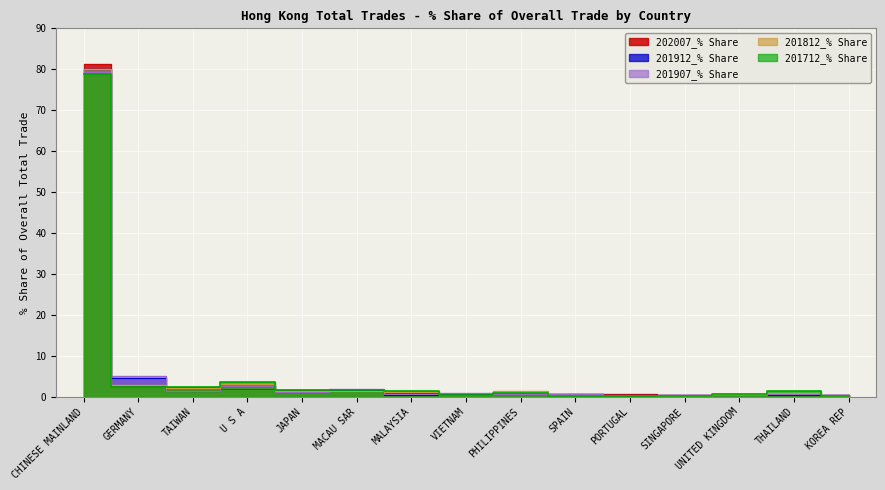

Where is the first local maximum for 201912_% Share?

U S A